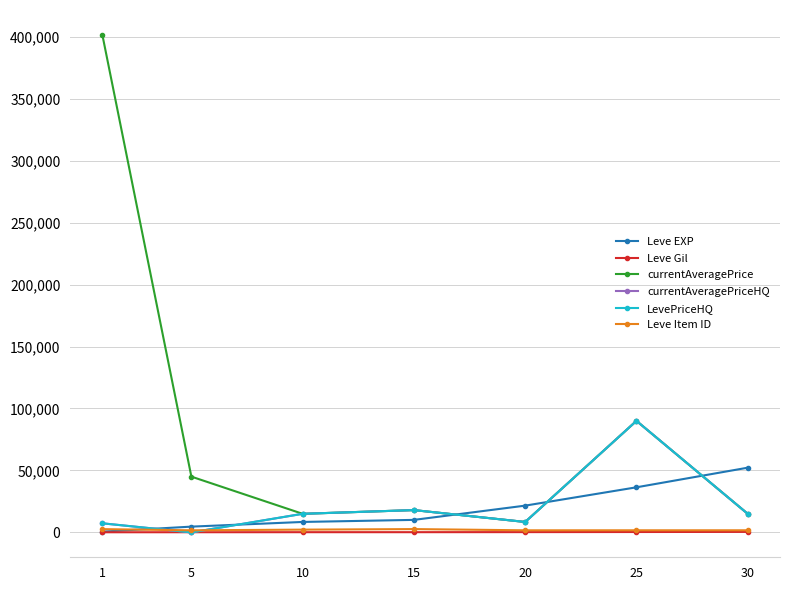

True or false: Leve EXP and LevePriceHQ cross at least once.

True